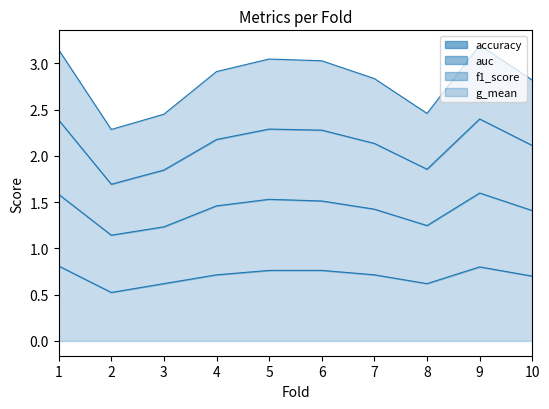

What is the greatest value displayed?

3.2